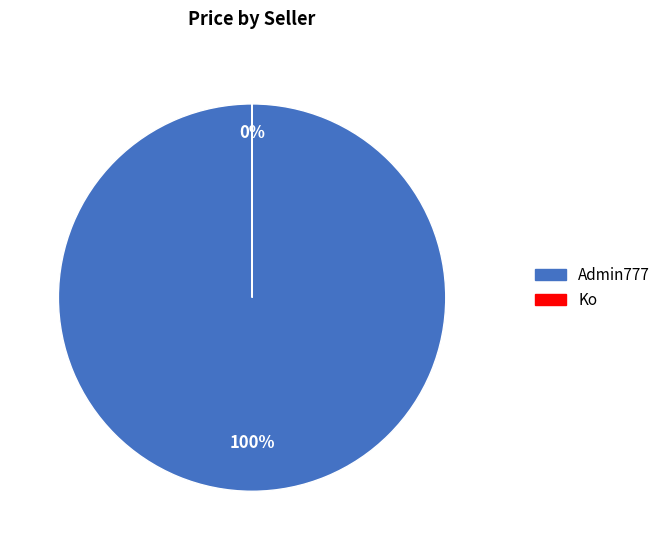

Do Ko and Admin777 together represent more than half of the pie?

Yes